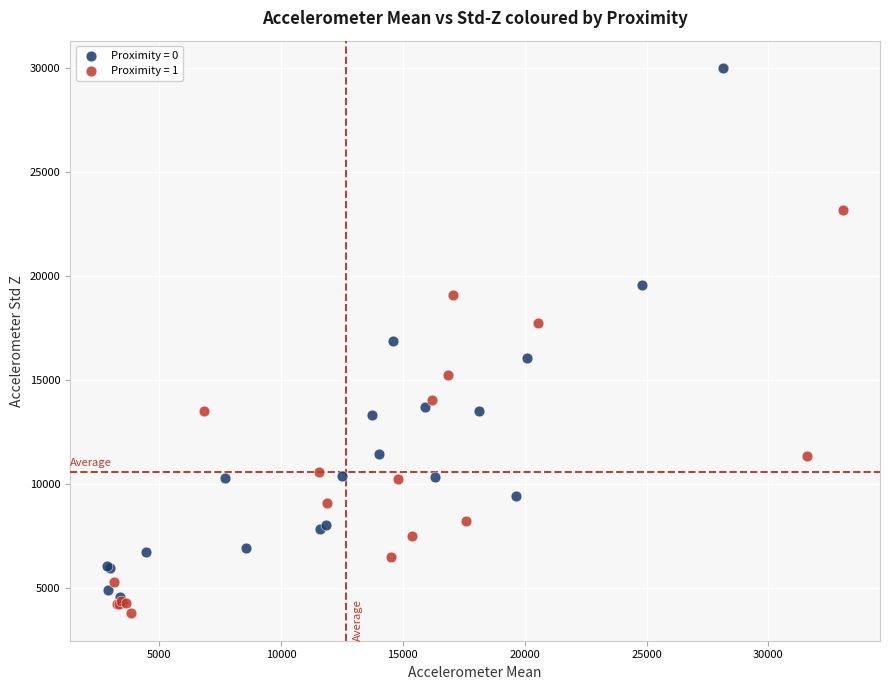

Which series has the largest Y range (max minus min)?

Proximity = 0